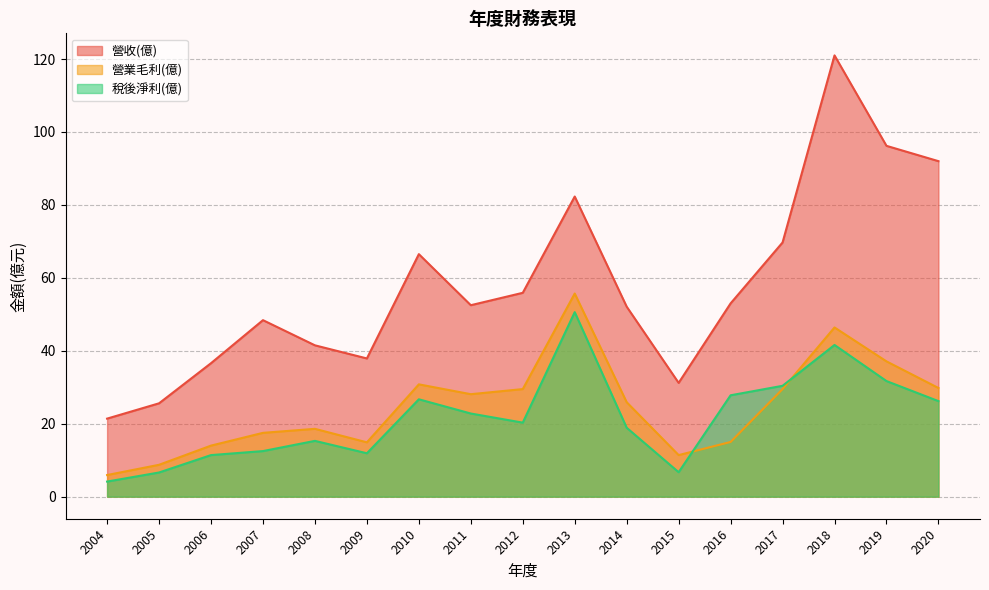

Reading right to left, what are all the values shown in this chart?

營收(億): 2020=92.0	2019=96.2	2018=121.0	2017=69.7	2016=53.0	2015=31.2	2014=52.1	2013=82.3	2012=55.9	2011=52.5	2010=66.5	2009=37.9	2008=41.5	2007=48.4	2006=36.6	2005=25.6	2004=21.4
營業毛利(億): 2020=29.8	2019=37.1	2018=46.4	2017=29.5	2016=15.0	2015=11.4	2014=25.9	2013=55.7	2012=29.5	2011=28.1	2010=30.8	2009=14.9	2008=18.6	2007=17.5	2006=14.0	2005=8.7	2004=5.9
稅後淨利(億): 2020=26.2	2019=31.7	2018=41.6	2017=30.4	2016=27.8	2015=6.7	2014=18.9	2013=50.6	2012=20.3	2011=22.8	2010=26.7	2009=11.9	2008=15.3	2007=12.5	2006=11.4	2005=6.6	2004=4.1